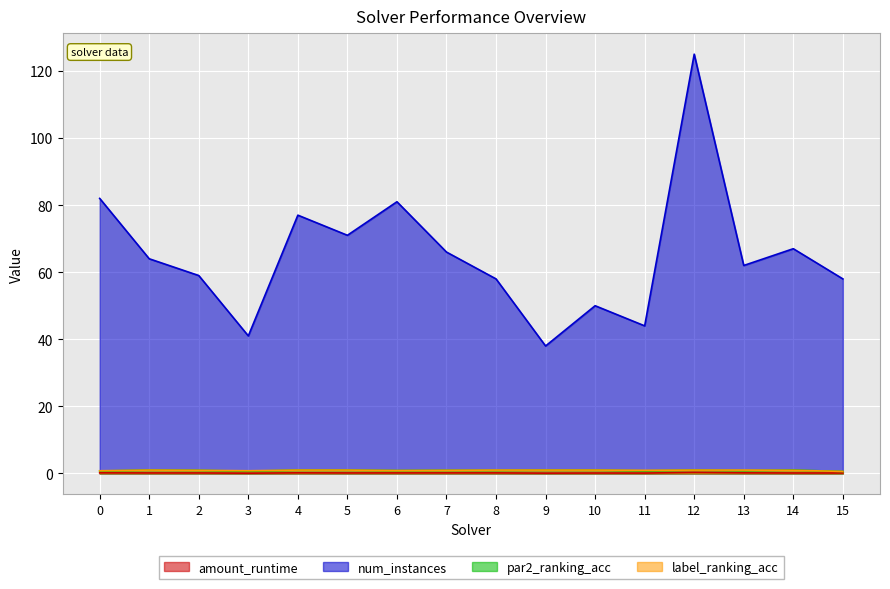

True or false: amount_runtime and label_ranking_acc cross at least once.

False